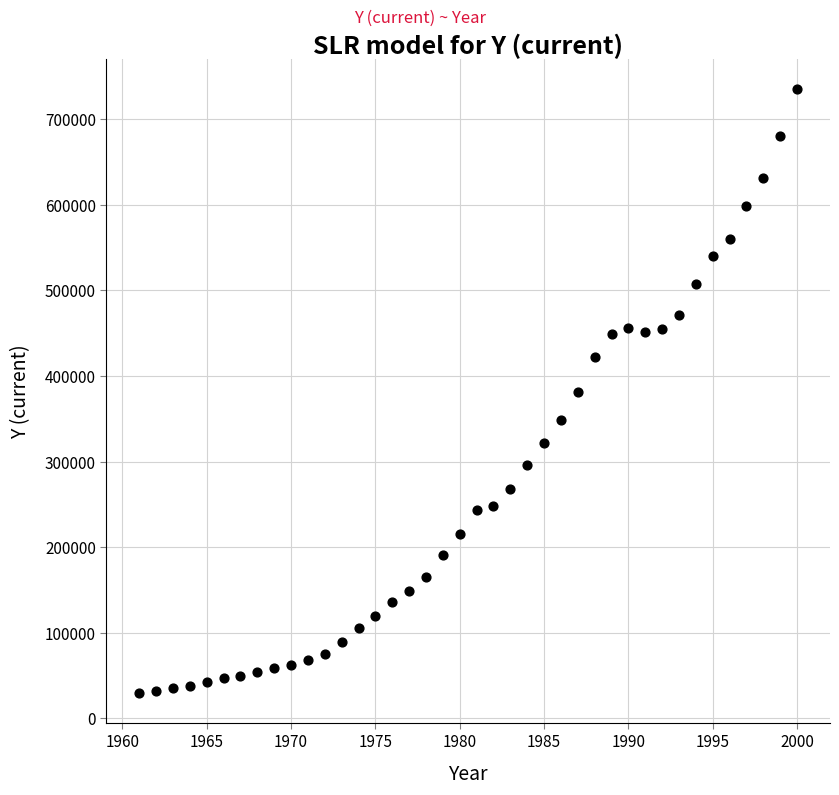

What is the range of Y values (max minus min)?

705002.7